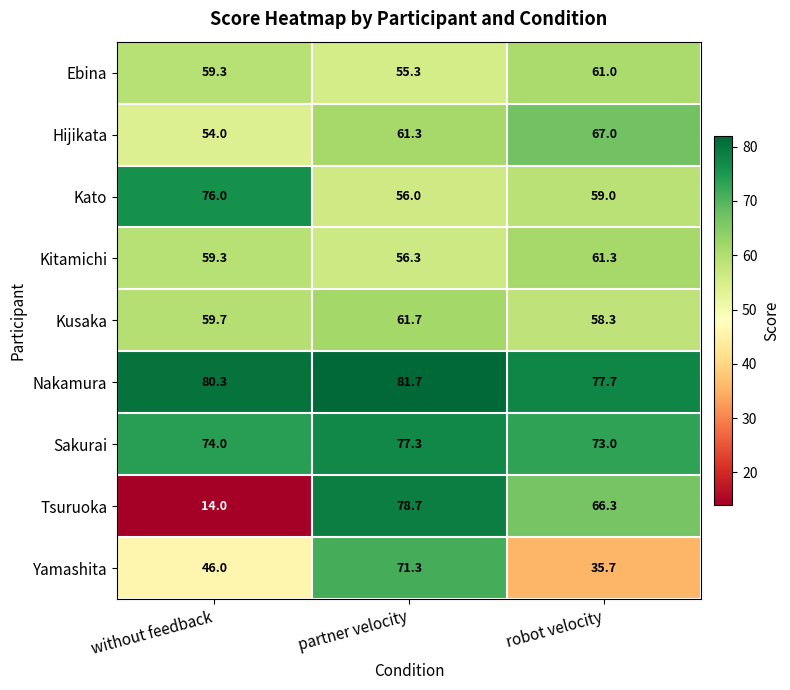

Which category has the lowest value in the Tsuruoka series?

without feedback